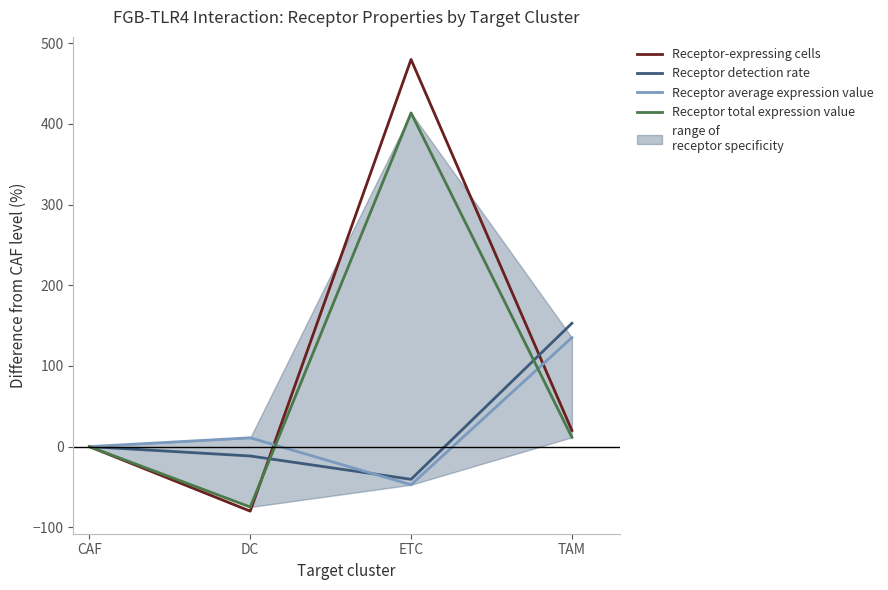

Reading right to left, list all the values displayed in this chart.

Receptor-expressing cells: 20.0	480.0	-80.0	0.0
Receptor detection rate: 152.9	-40.5	-11.6	0.0
Receptor average expression value: 135.2	-47.3	10.9	0.0
Receptor total expression value: 11.6	413.7	-74.9	0.0